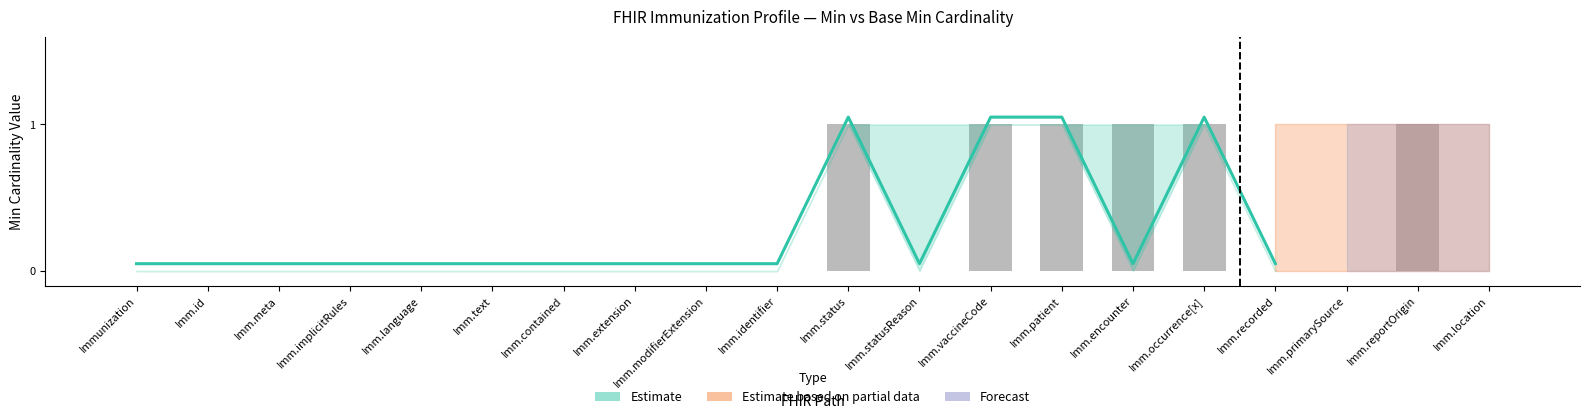

Between Imm.implicitRules and Imm.id, which is larger?

Imm.implicitRules